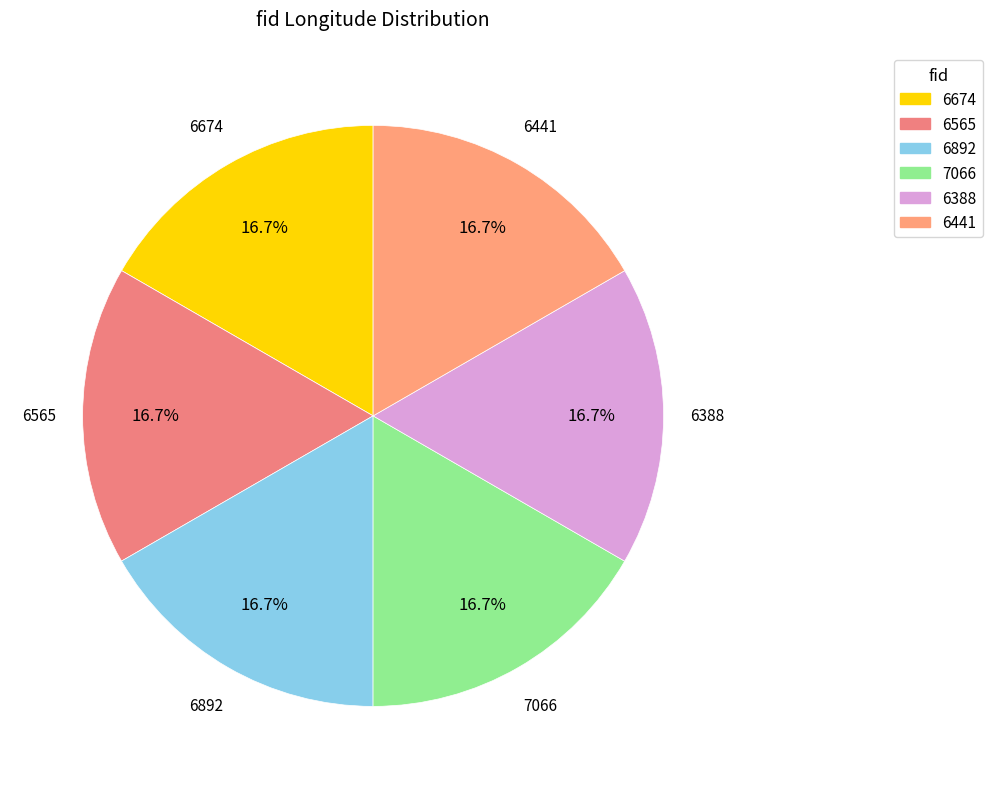

Does any single category account for the majority?

No